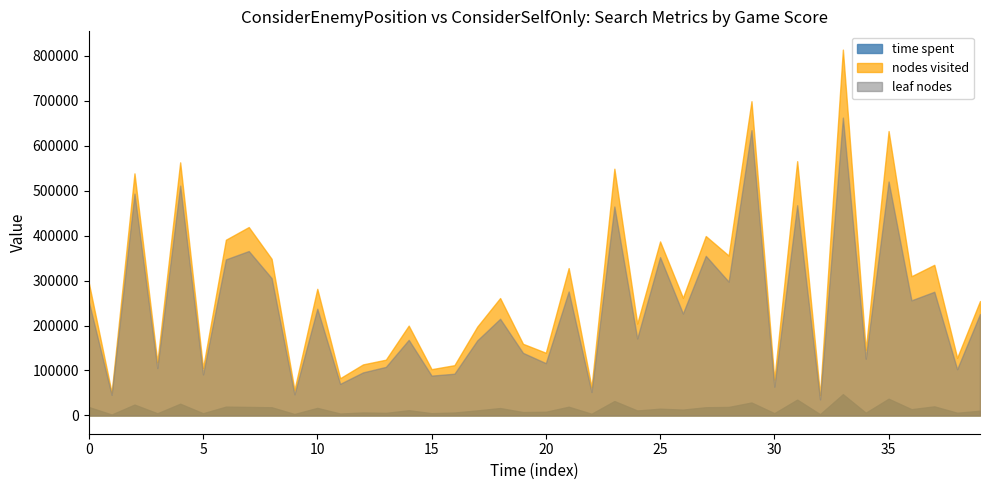

Between 2 and 0, which is larger?

2